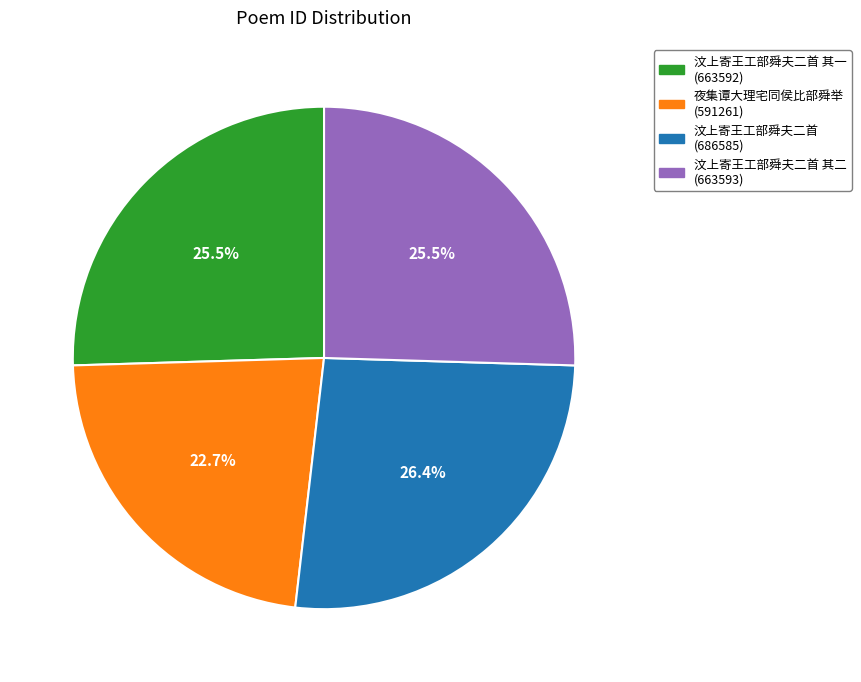

Count the number of slices in the pie.

4